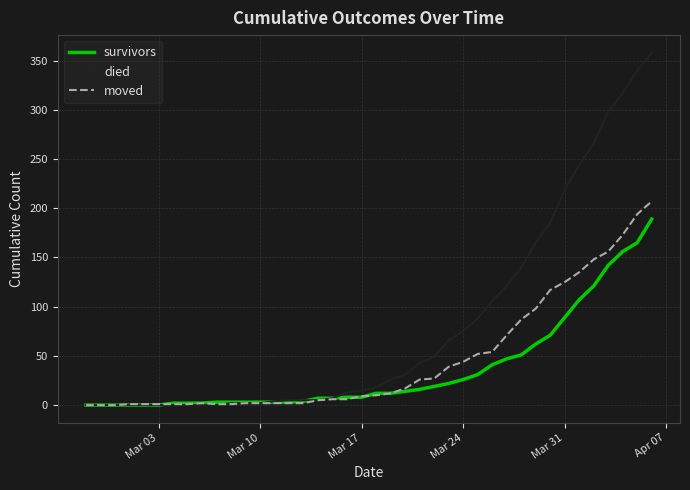

What is the maximum value for survivors?

189